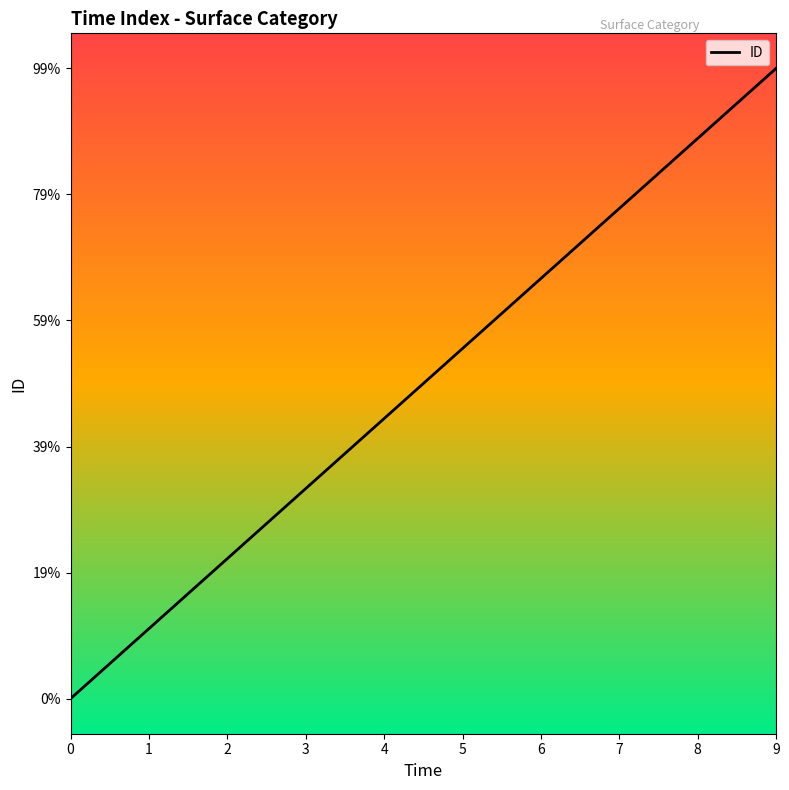

Does the chart display data point markers on the line(s)?

No